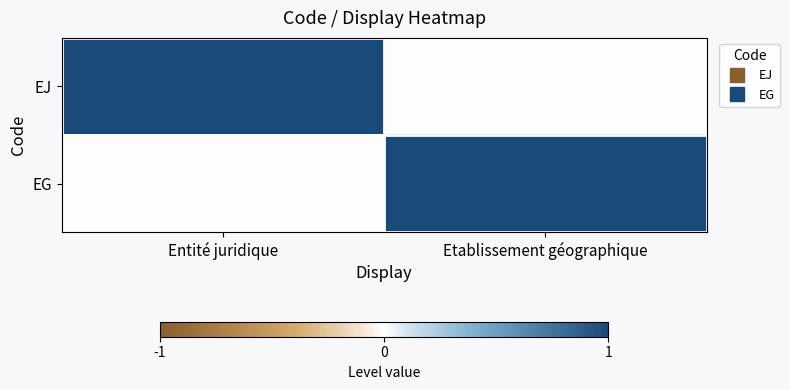

Reading left to right, what are all the values shown in this chart?

EJ: Entité juridique=1	Etablissement géographique=0
EG: Entité juridique=0	Etablissement géographique=1